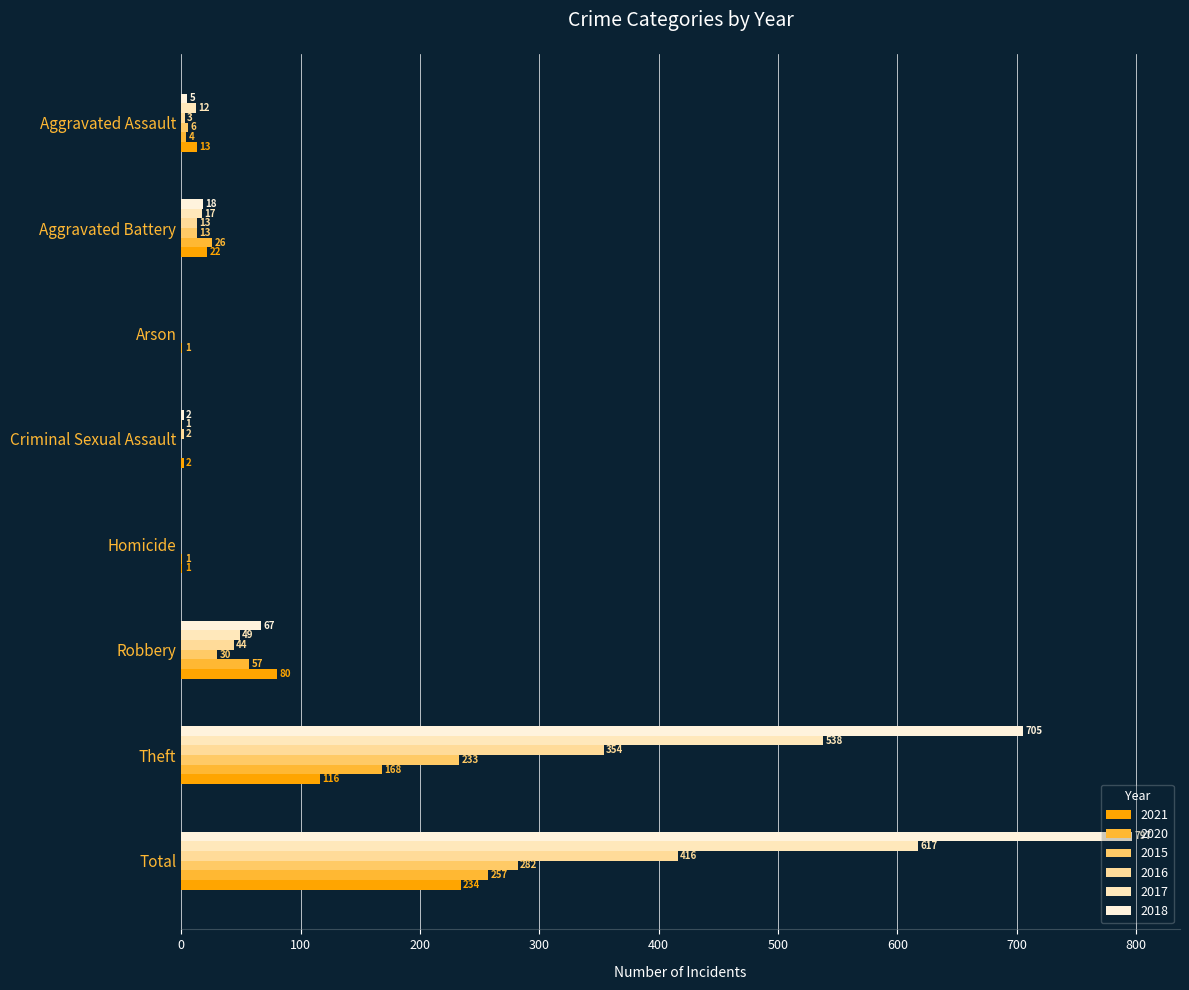

What is the difference between the 2016 values at Homicide and Aggravated Assault?

3